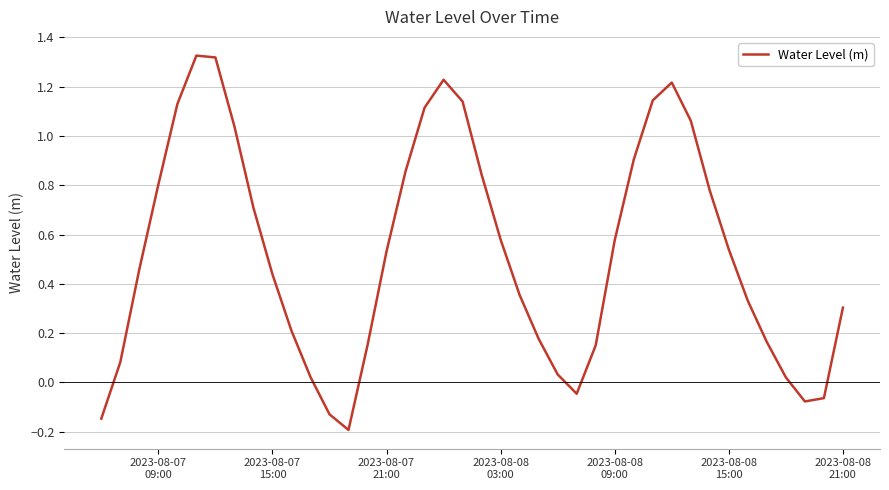

Reading left to right, what are all the values shown in this chart?

-0.1	0.1	0.5	0.8	1.1	1.3	1.3	1.0	0.7	0.4	0.2	0.0	-0.1	-0.2	0.2	0.5	0.9	1.1	1.2	1.1	0.8	0.6	0.4	0.2	0.0	-0.0	0.2	0.6	0.9	1.1	1.2	1.1	0.8	0.5	0.3	0.2	0.0	-0.1	-0.1	0.3